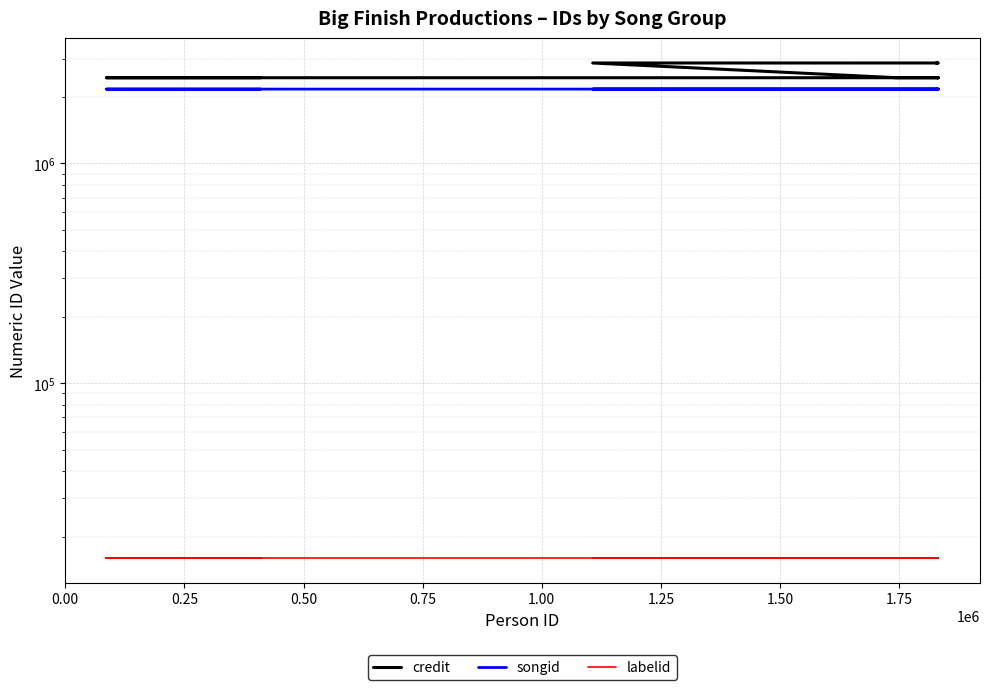

How many data points in credit are above 2453859?

7